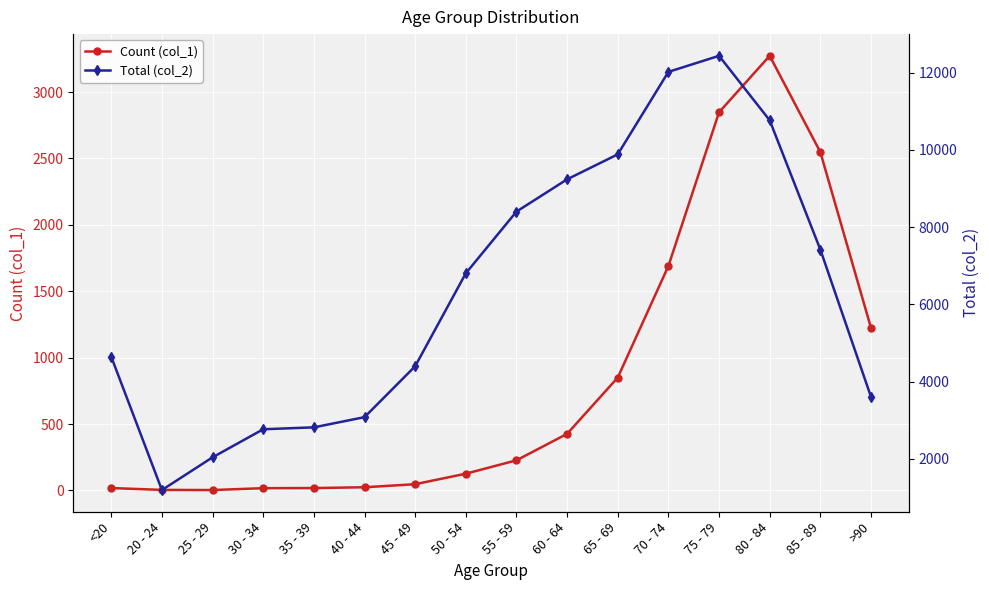

What is the label of the 9th point from the right?

50 - 54